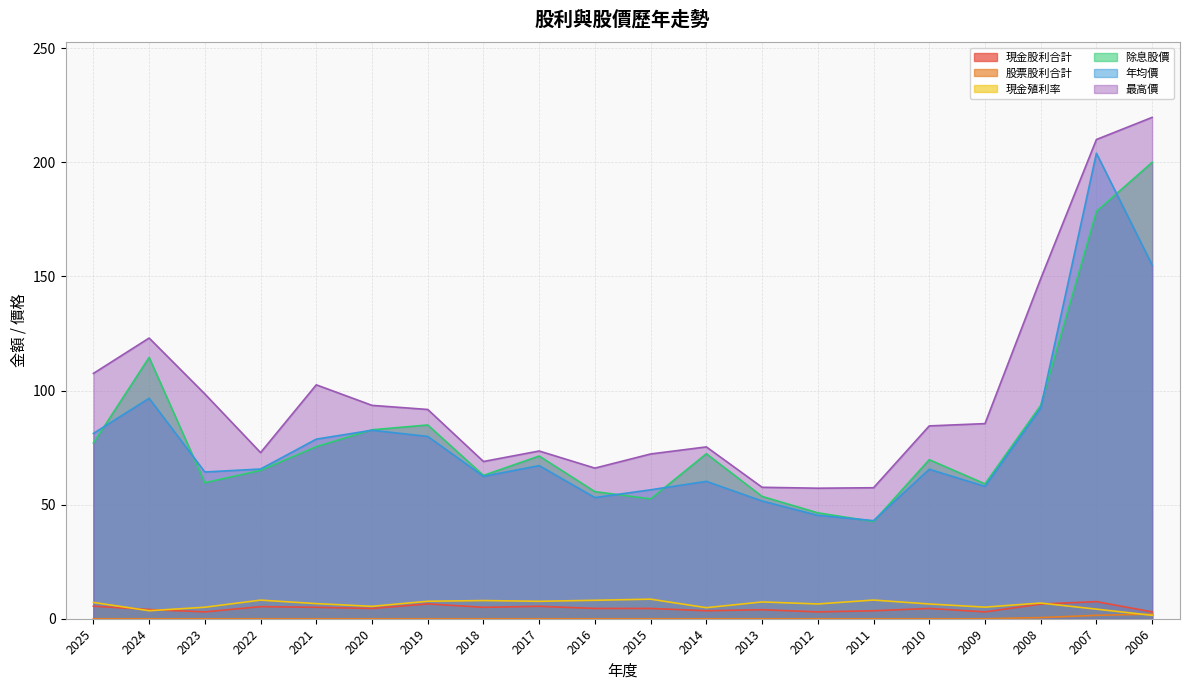

What is the sum of the 現金殖利率 values at 2014 and 2021?

11.5